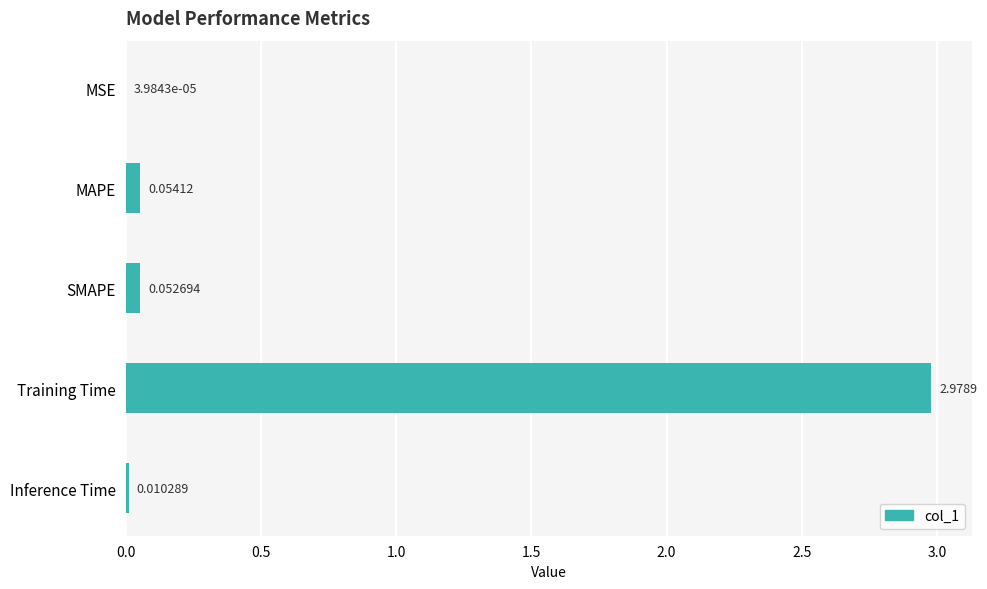

At which label is the value closest to 1?

MAPE